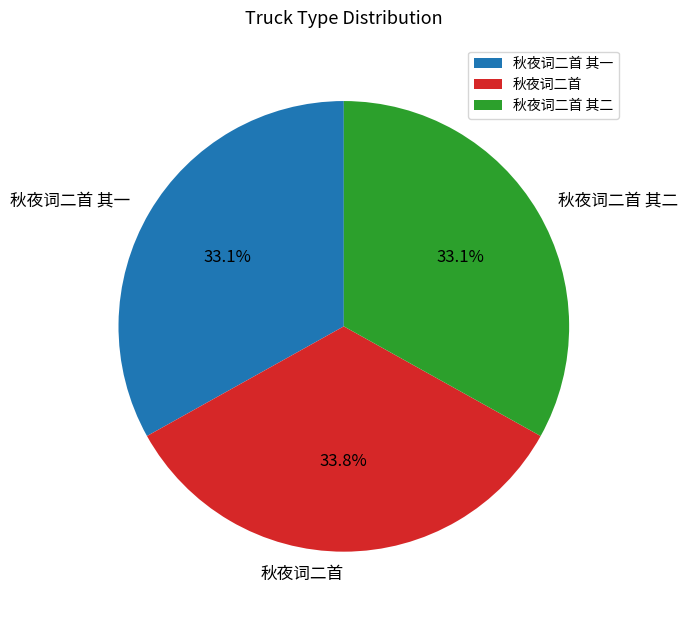

Is it true that 秋夜词二首 其二 is 33% of the pie?

True